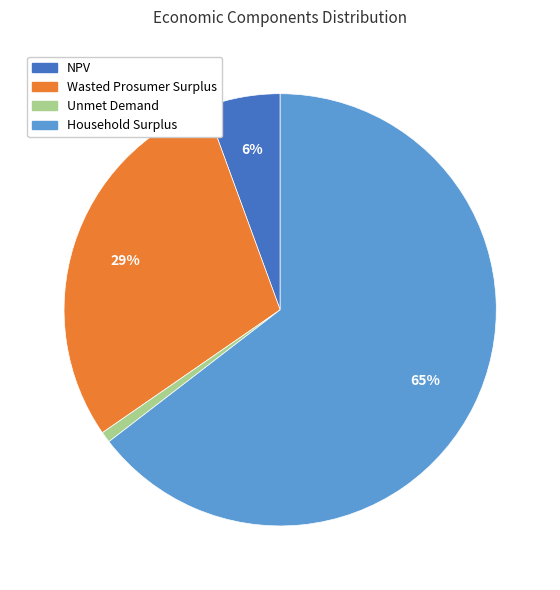

Is the sum of Household Surplus and NPV greater than half?

Yes